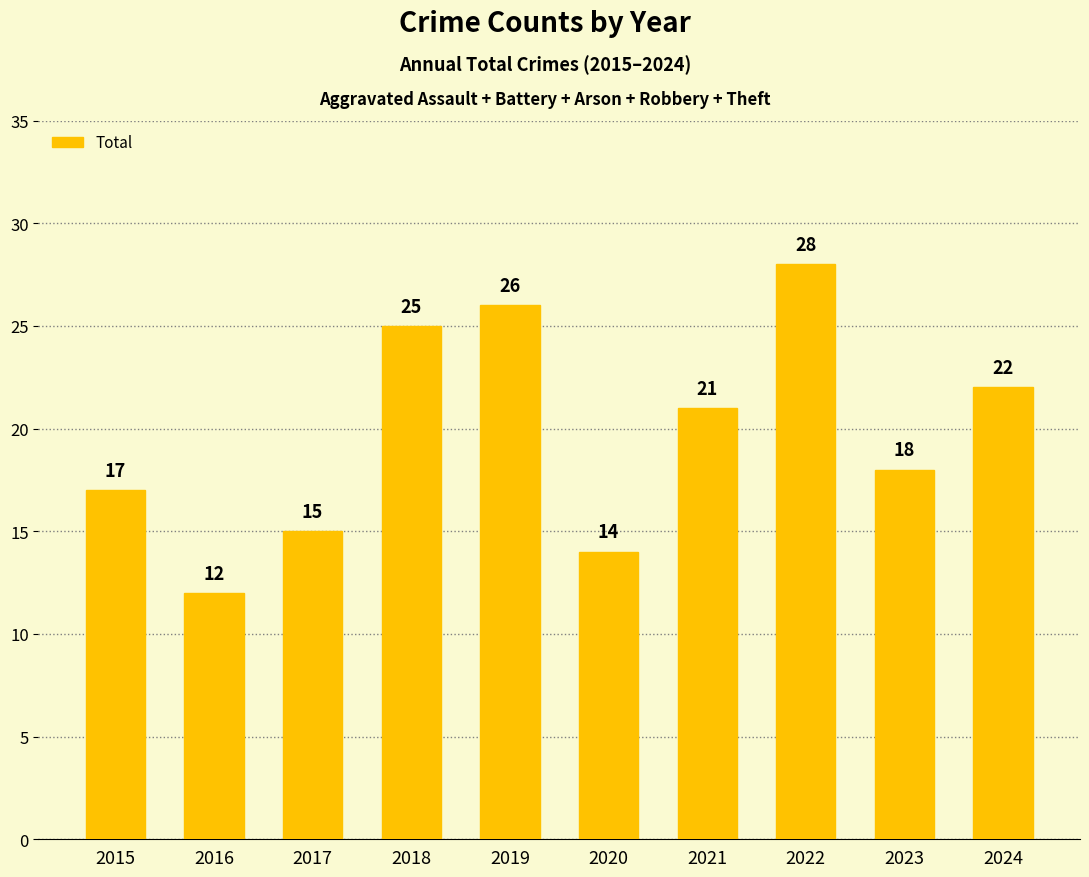

Which has a higher value, 2015 or 2018?

2018